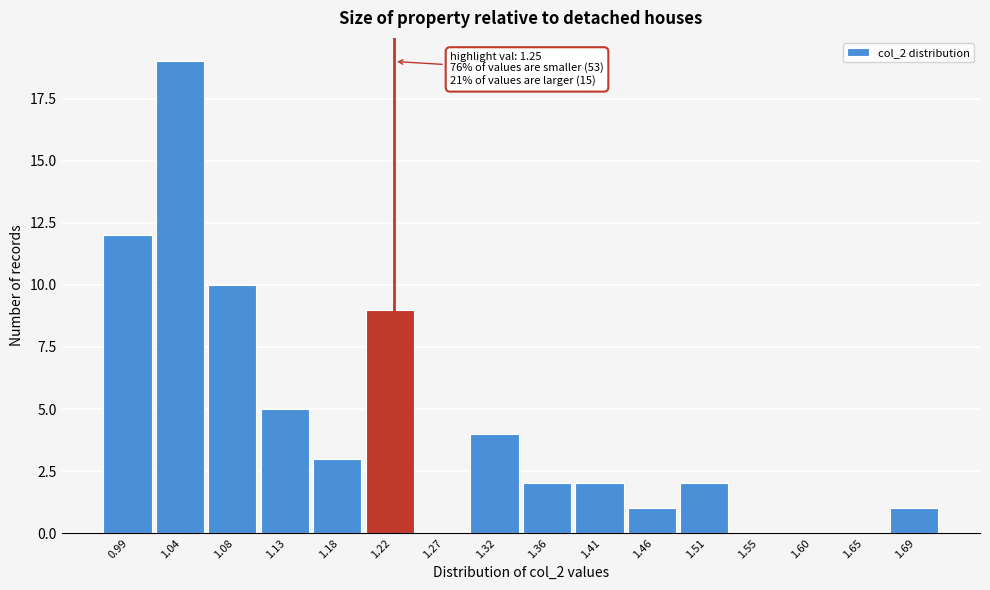

Reading left to right, list all the values displayed in this chart.

0.99=12	1.04=19	1.08=10	1.13=5	1.18=3	1.22=9	1.27=0	1.32=4	1.36=2	1.41=2	1.46=1	1.51=2	1.55=0	1.60=0	1.65=0	1.69=1